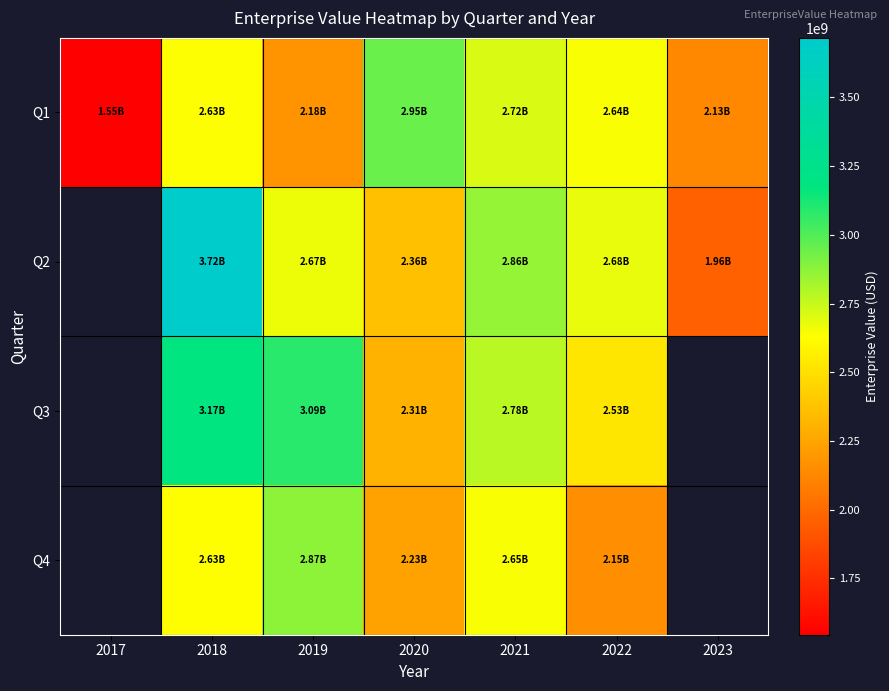

The value of Q1 at 2022 is 561415283.0. True or false?

False